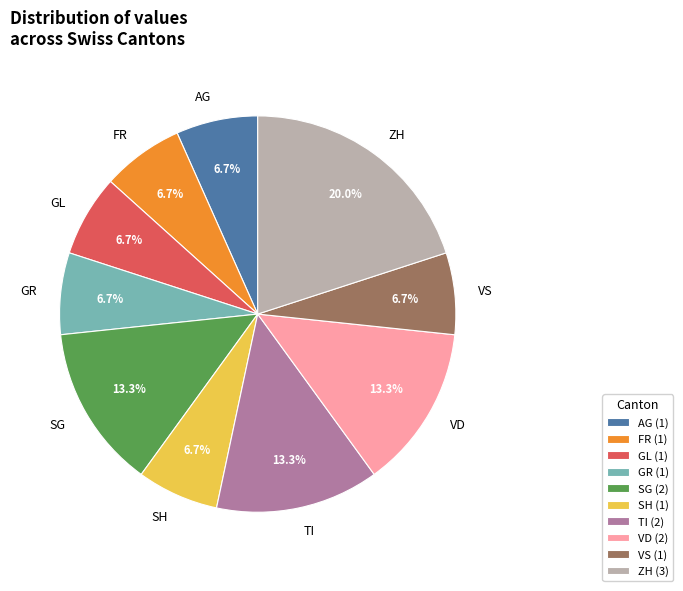

Does any single category account for the majority?

No